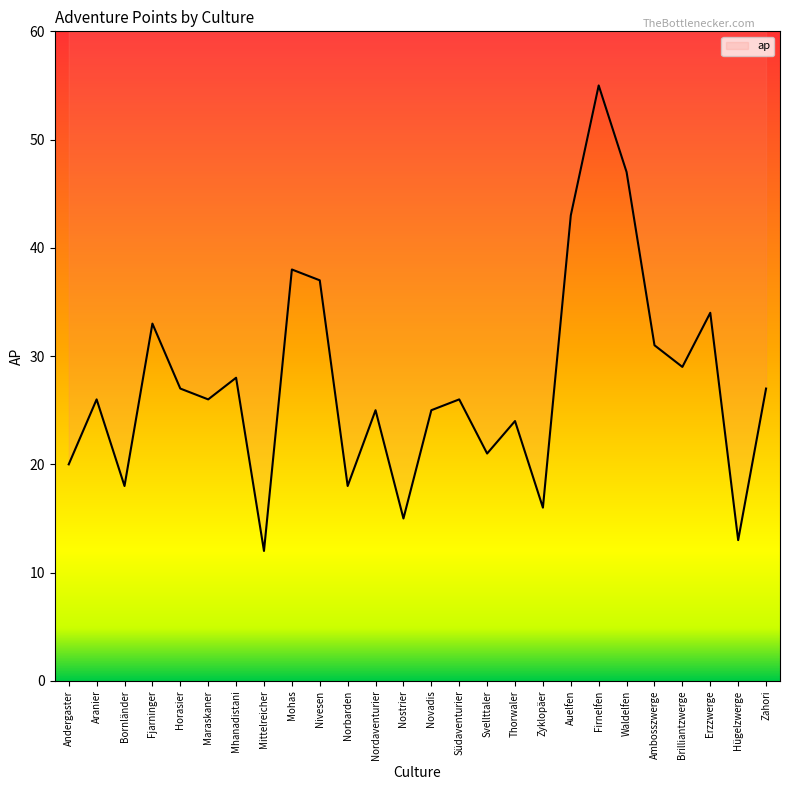

What is the smallest value displayed?

12